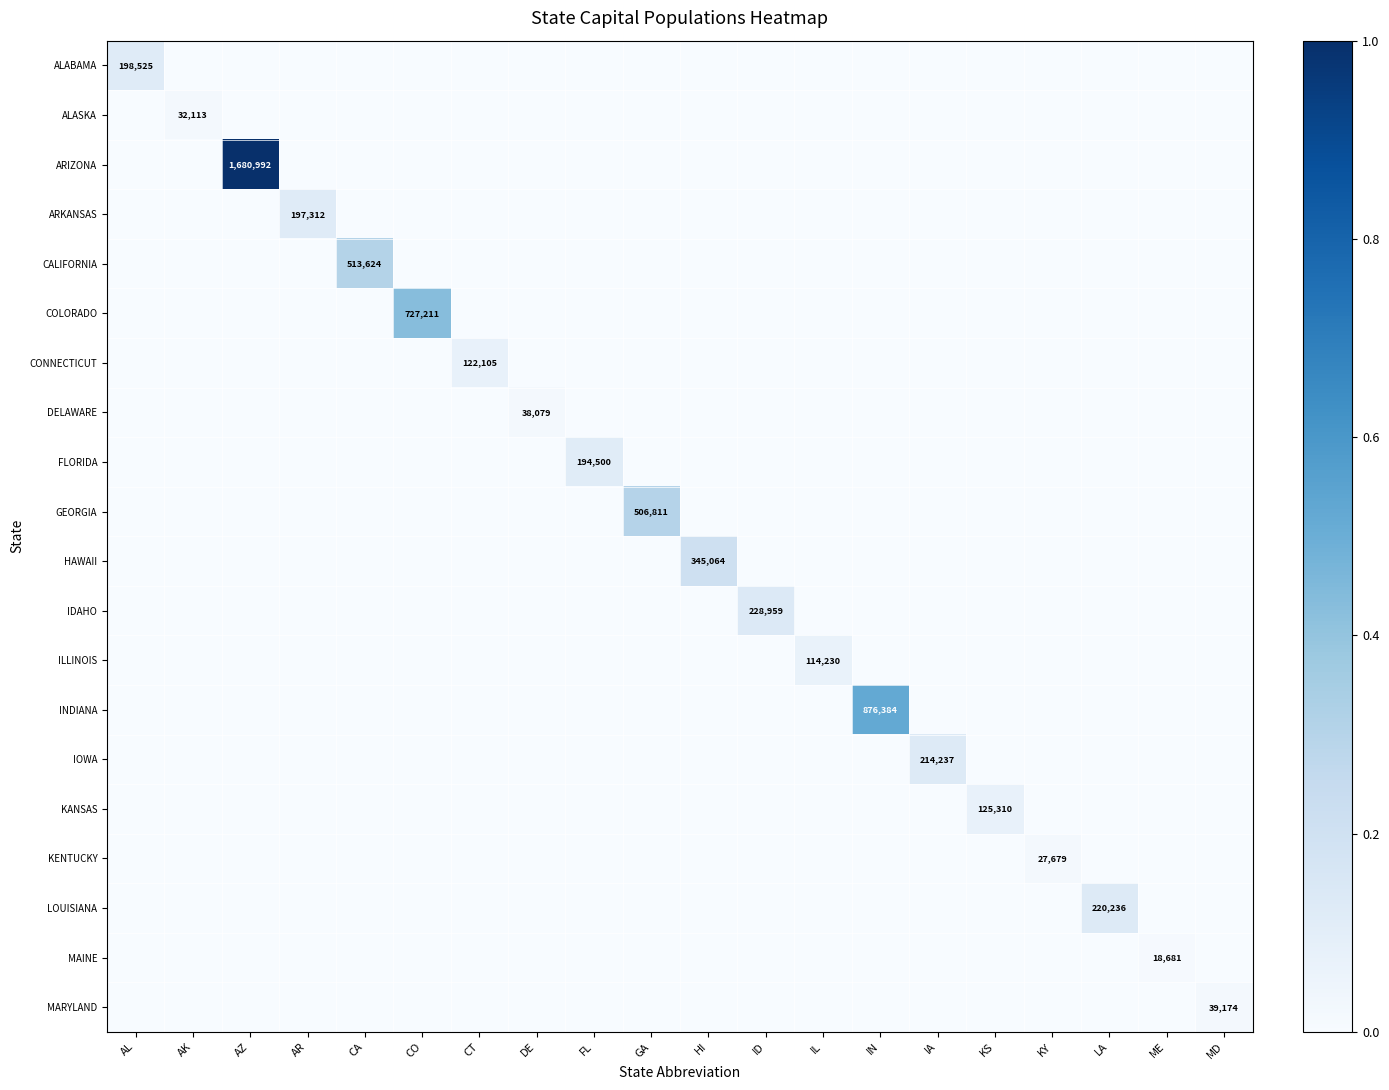

List the labels in order of LOUISIANA value, largest first.

LA, AL, AK, AZ, AR, CA, CO, CT, DE, FL, GA, HI, ID, IL, IN, IA, KS, KY, ME, MD